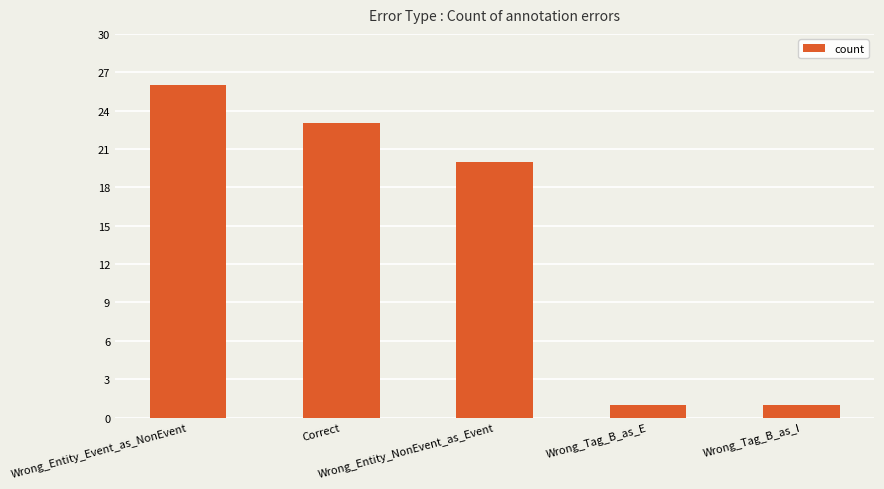

What is the average value?

14